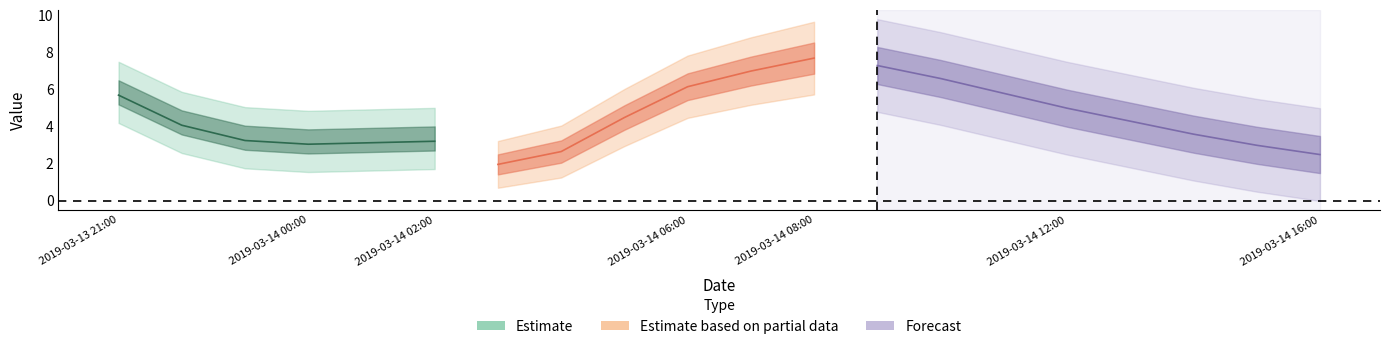

The value of 4 at 2019-03-14 07:00:00 is 3.0. True or false?

False